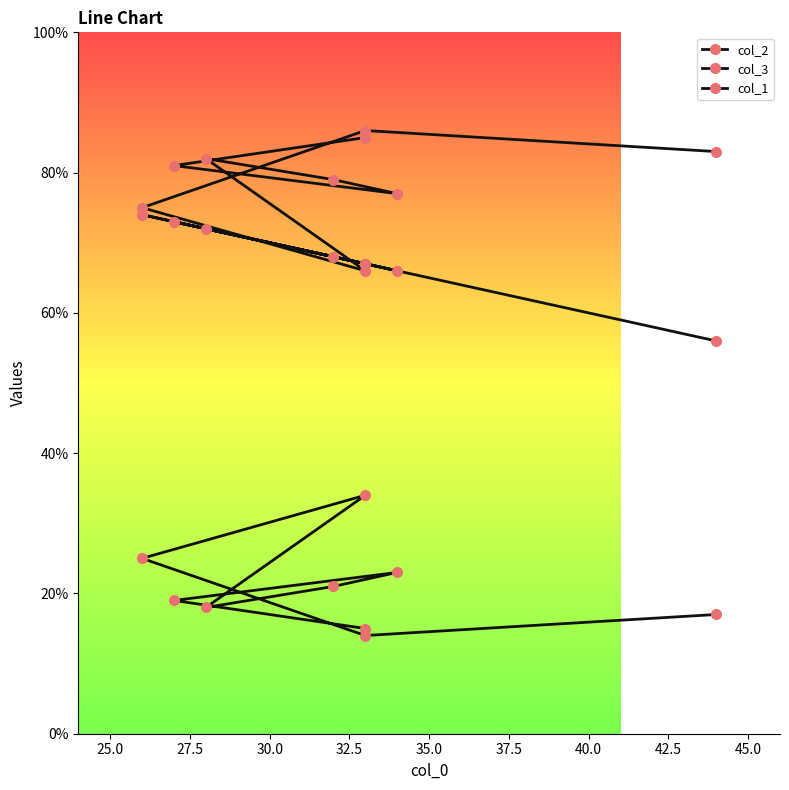

In col_2, how many points are lower than both neighbors (excluding endpoints)?

2